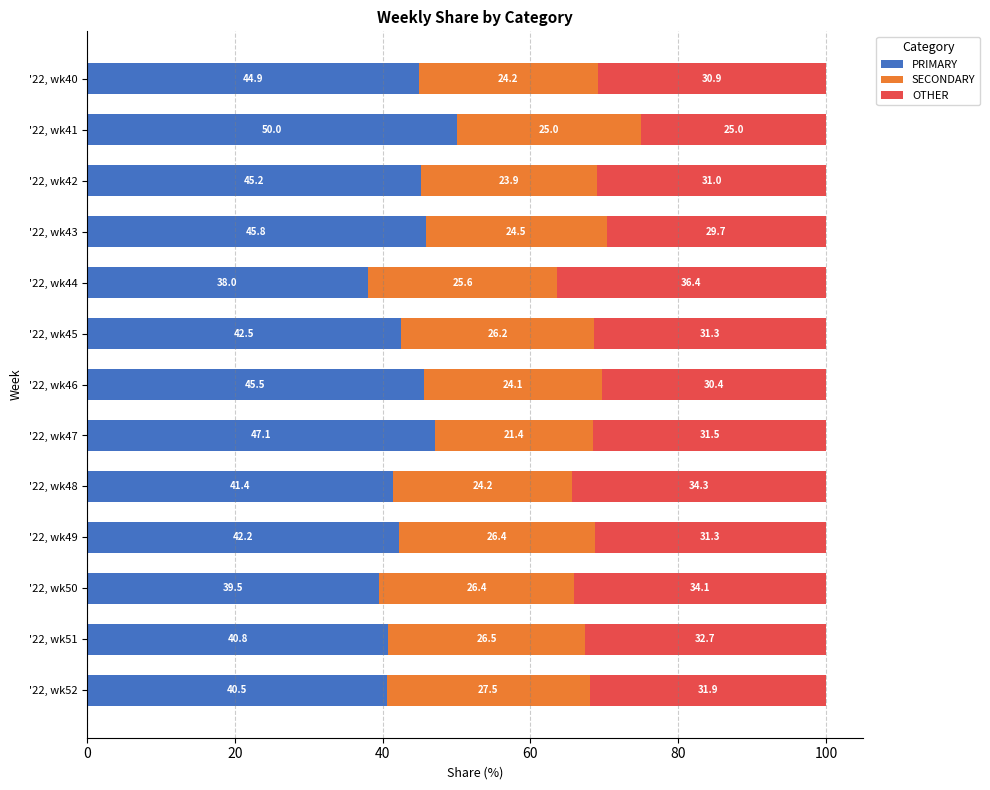

What is the highest value of the PRIMARY series?

50.0